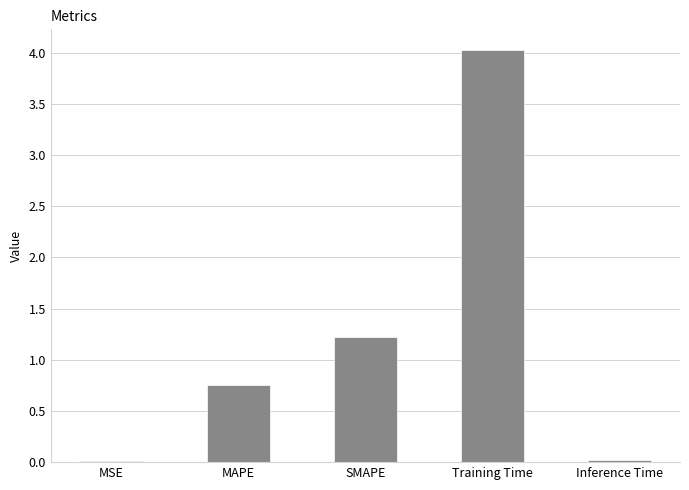

Is it true that the value at SMAPE is 1.2?

True